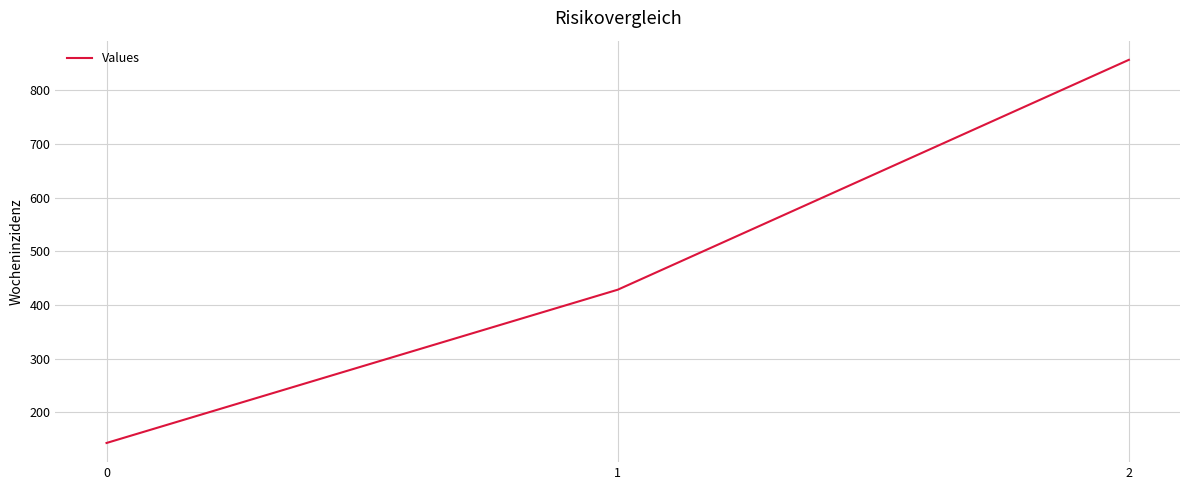

Approximately how many times larger is the value at 1 compared to 0?

3.0